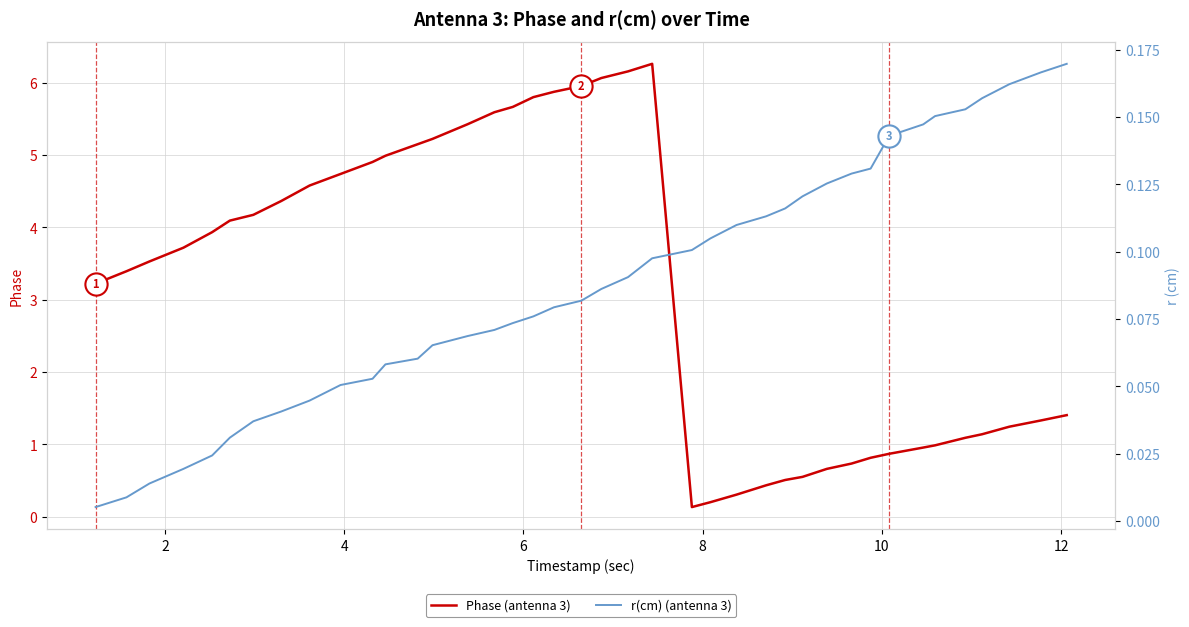

What is the maximum value for Phase (antenna 3)?

6.3